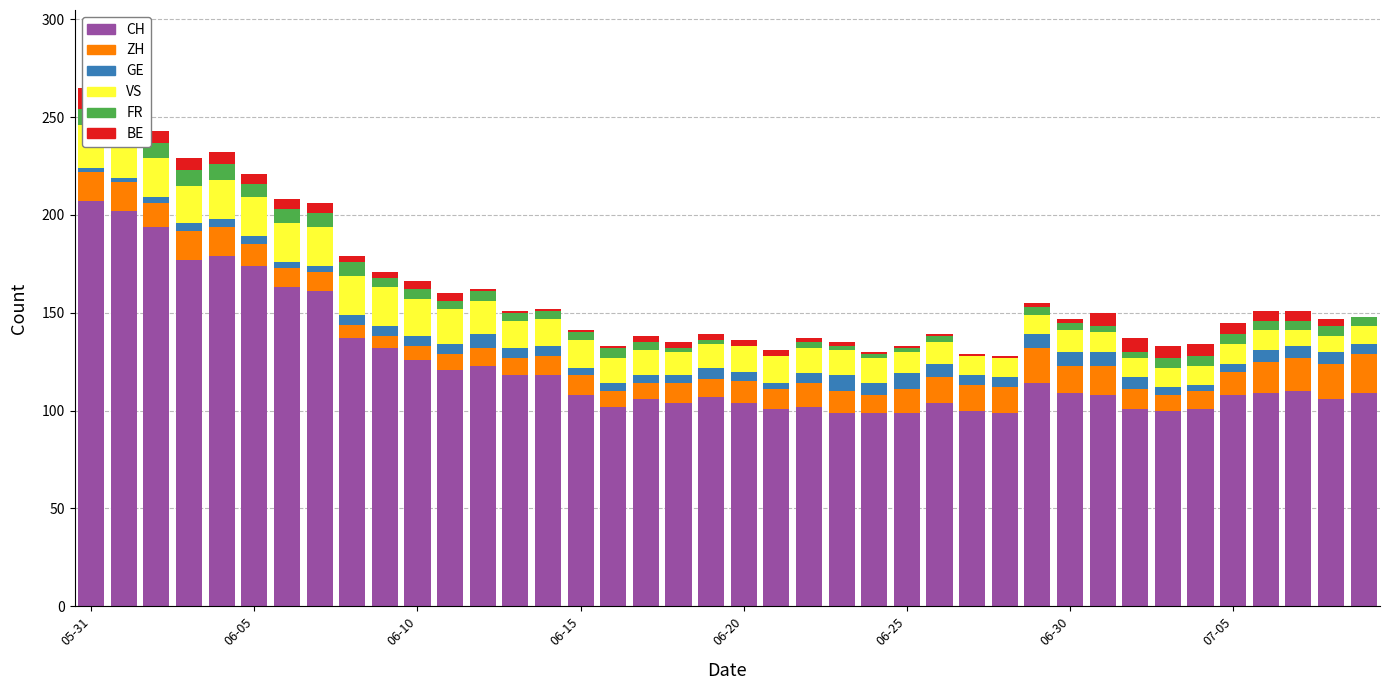

Which series has the largest range (max minus min)?

CH